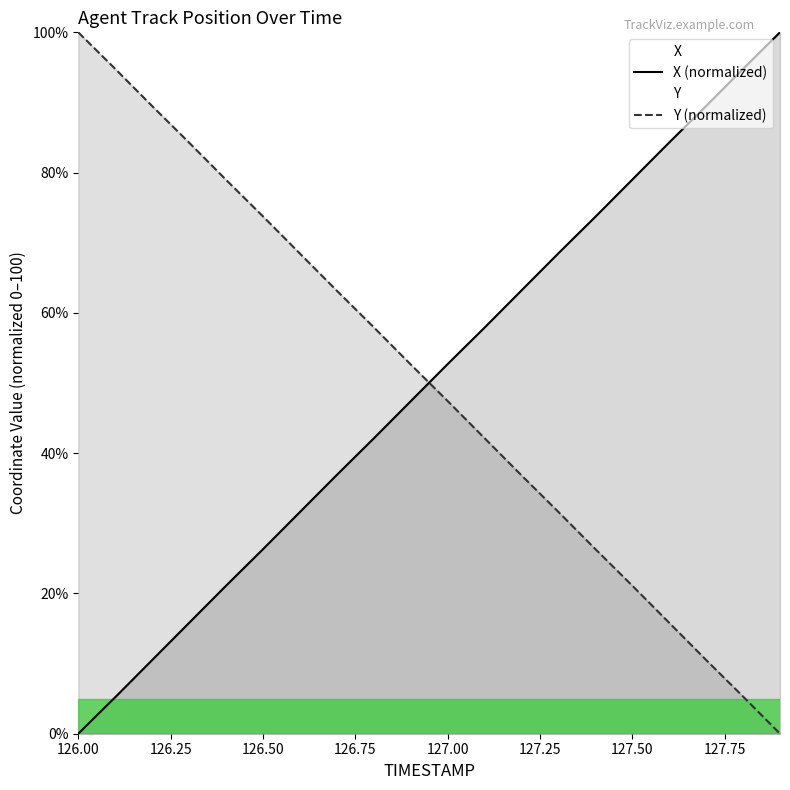

What is the difference between the Y values at 127.6 and 126.1?

79.0